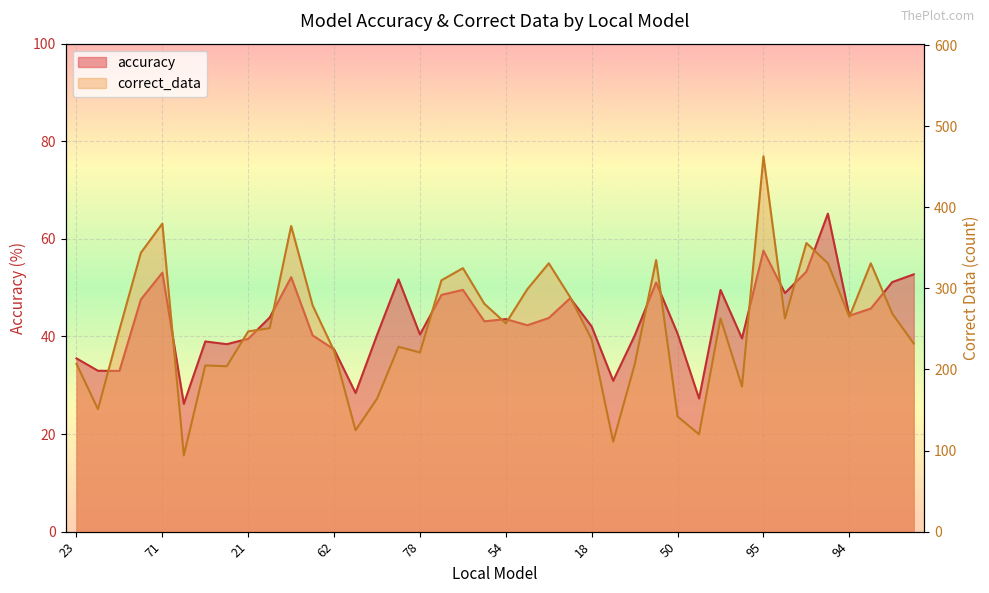

At which category does accuracy reach its first local valley?

61